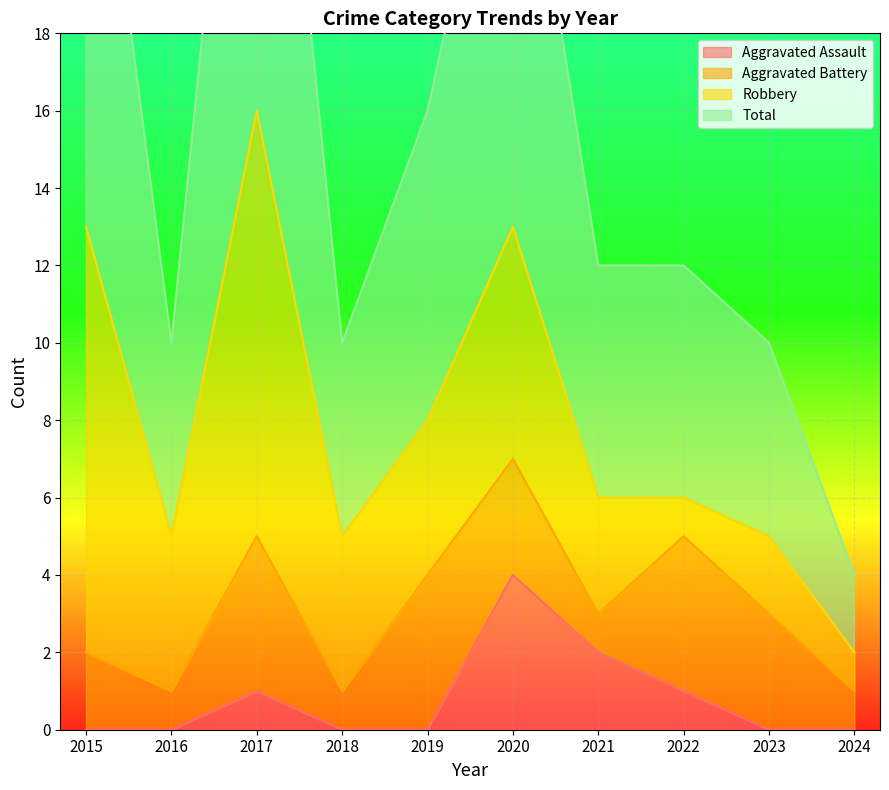

Between 2015 and 2018, which series saw the biggest shift?

Total